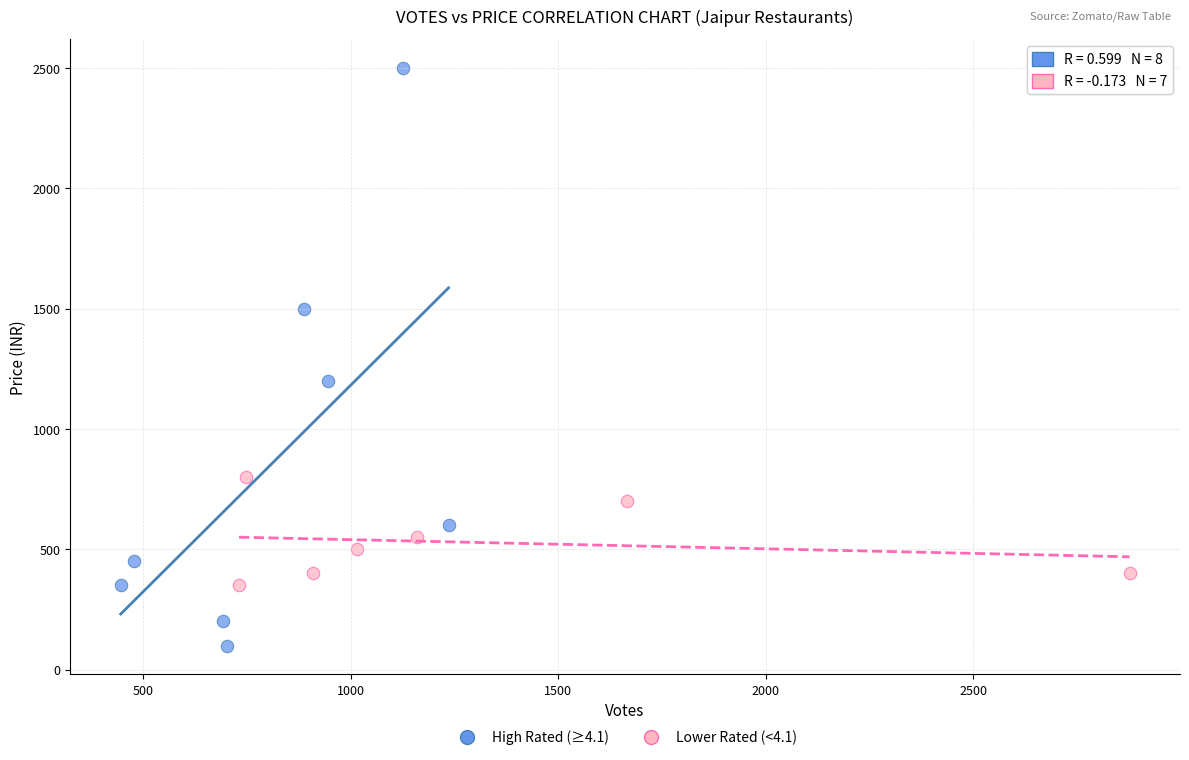

Which series reaches the maximum Y coordinate?

High Rated (≥4.1)